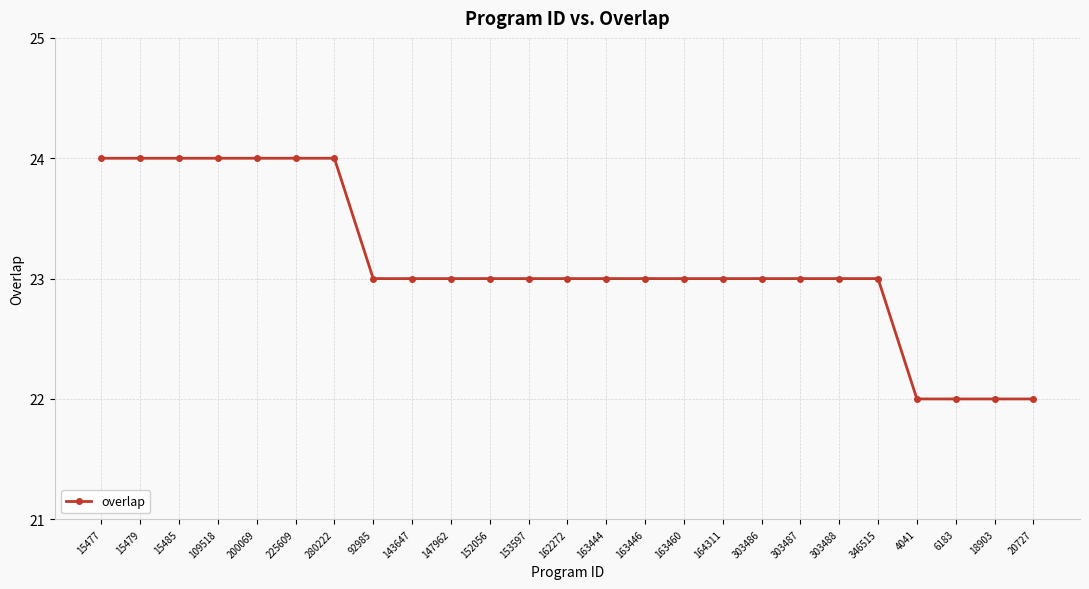

Is it true that the value at 200069 is 24?

True